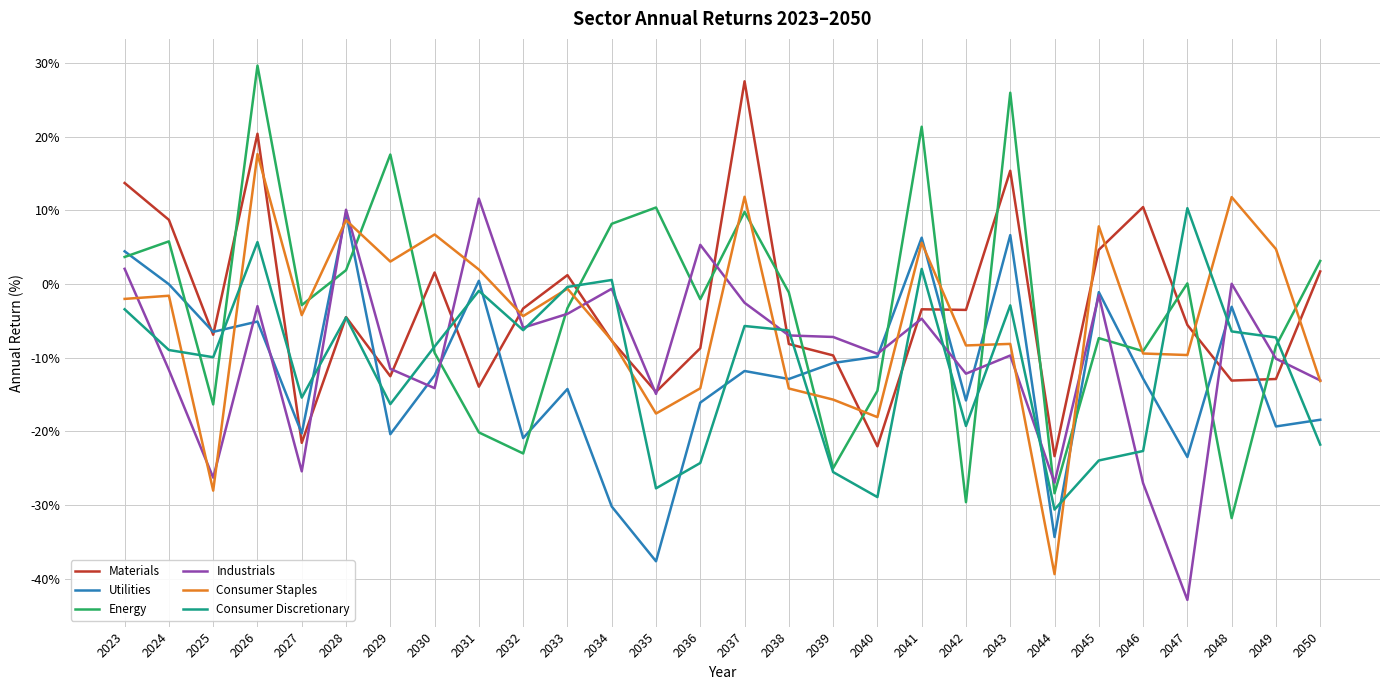

At 2027, list the series in order from largest to smallest.

Energy, Consumer Staples, Consumer Discretionary, Utilities, Materials, Industrials